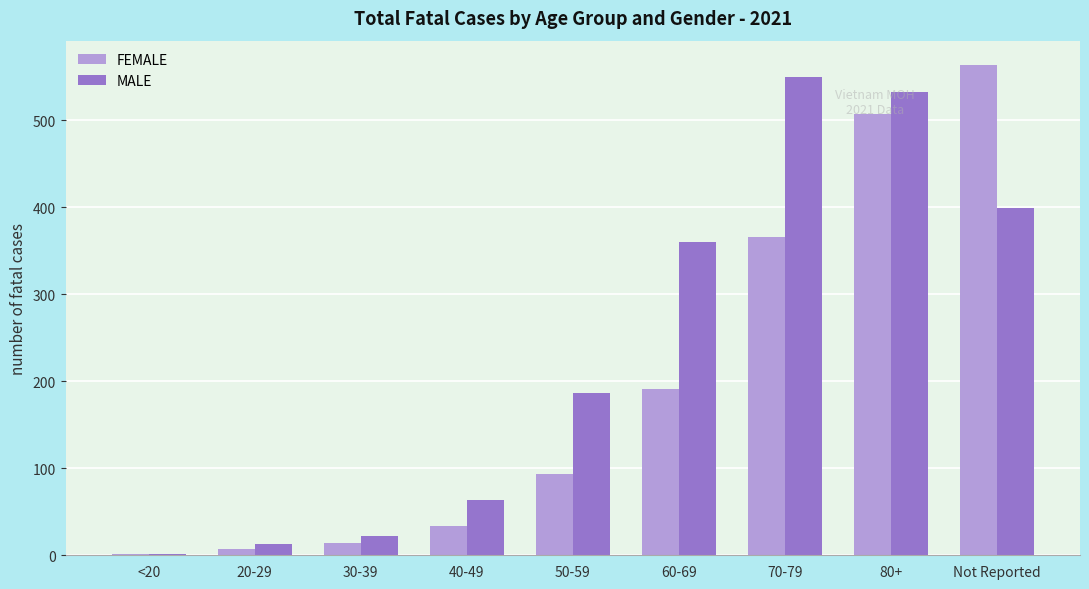

At which label does MALE reach its peak?

70-79